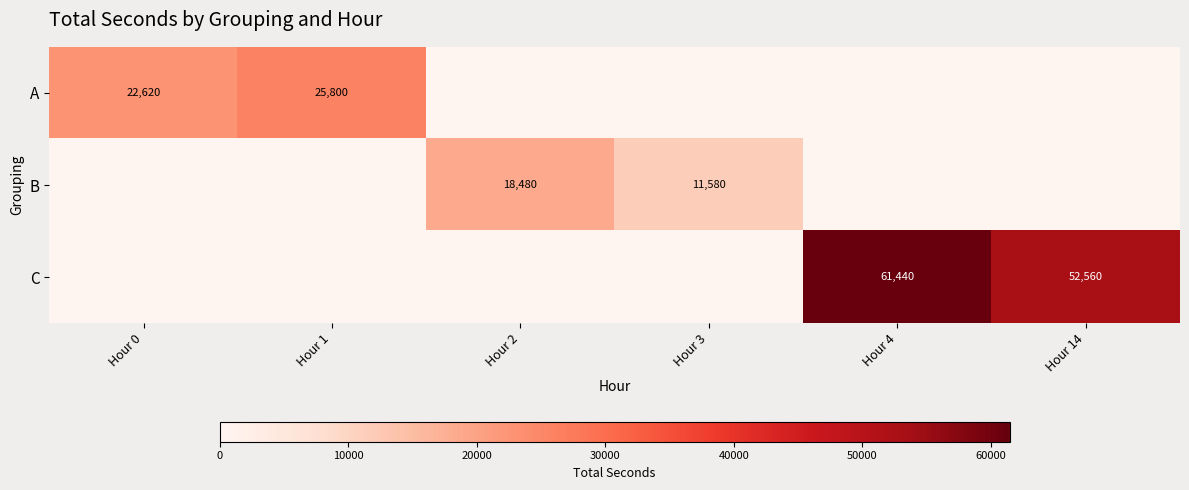

The C series shows 25909 at Hour 4. True or false?

False